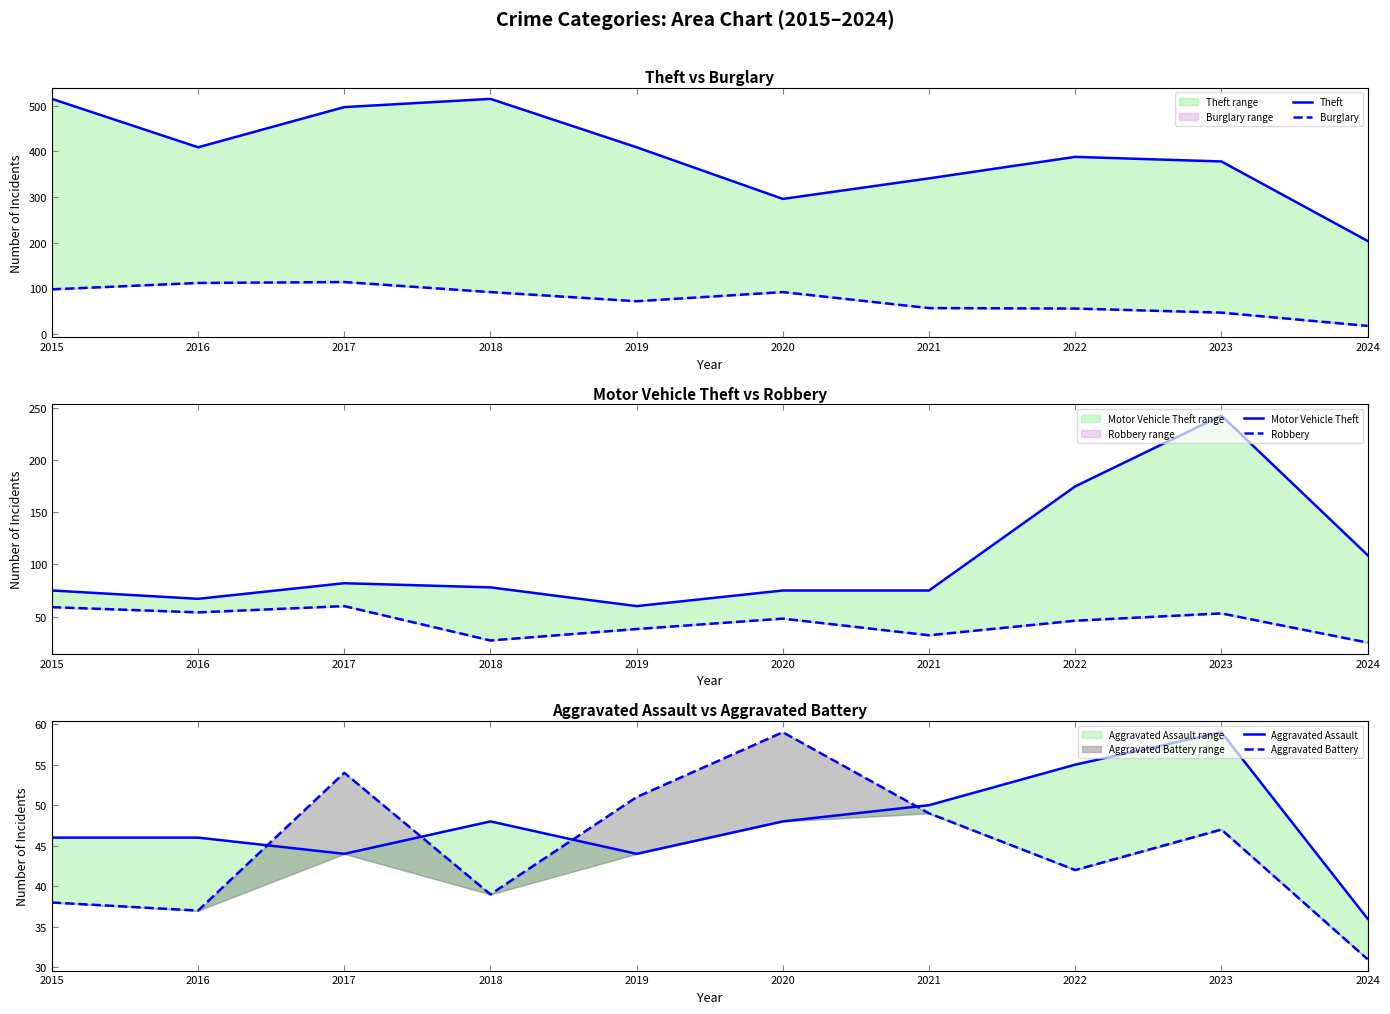

What is the value of the Robbery point at the 6th from the left?

48